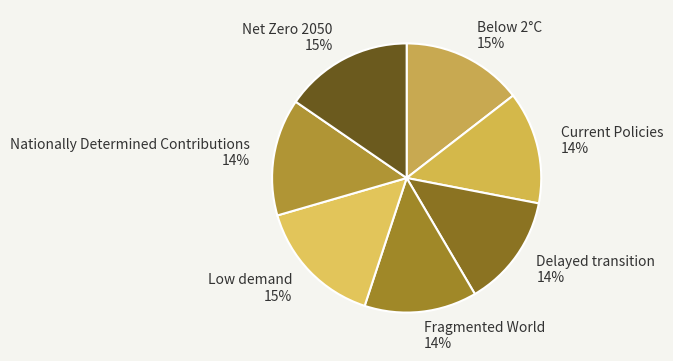

True or false: Nationally Determined Contributions accounts for 1% of the total.

False